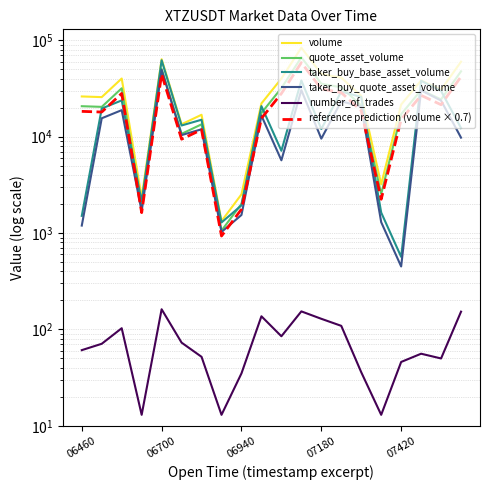

True or false: quote_asset_volume and volume intersect in this chart.

False